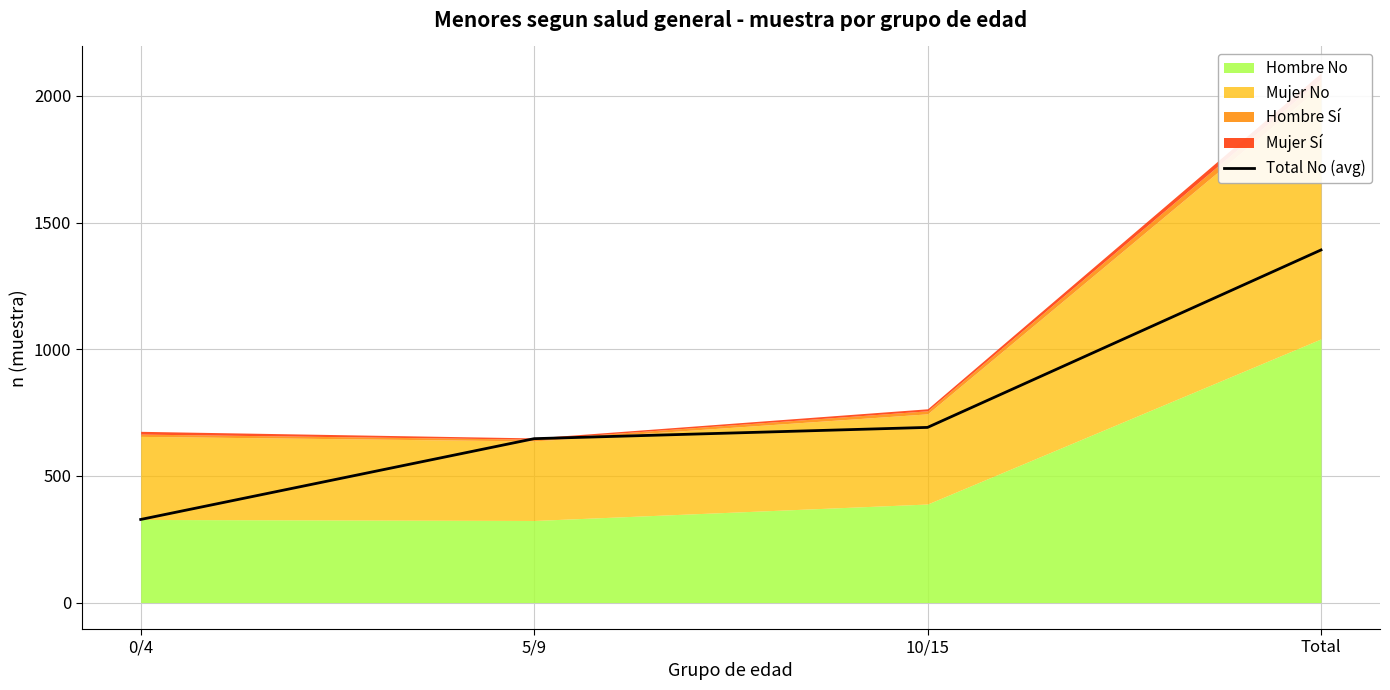

Where is the data nearest to the value 860?

10/15